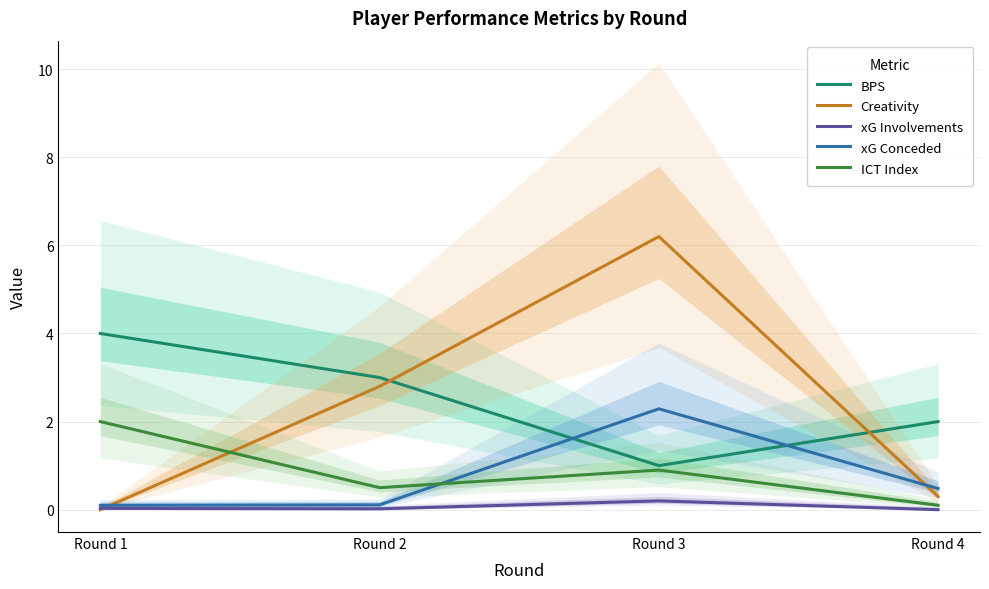

Reading left to right, extract all data points from this chart.

BPS: 4.0	3.0	1.0	2.0
Creativity: 0.0	2.8	6.2	0.3
xG Involvements: 0.0	0.0	0.2	0.0
xG Conceded: 0.1	0.1	2.3	0.5
ICT Index: 2.0	0.5	0.9	0.1